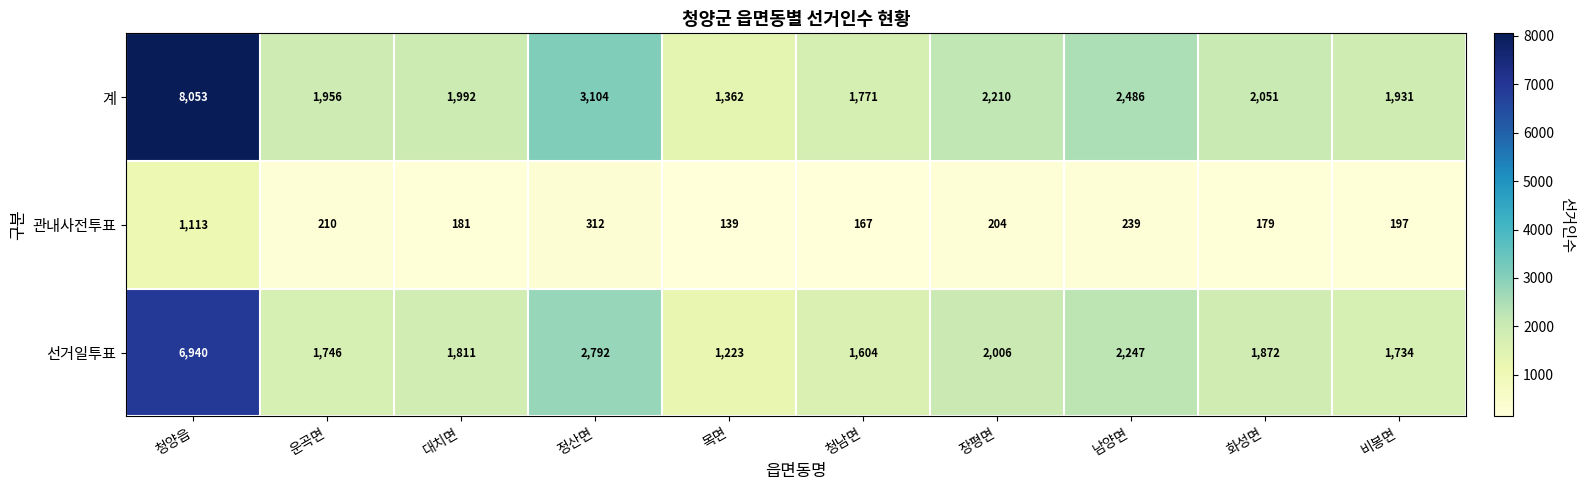

Reading left to right, list all the values displayed in this chart.

계: 8053	1956	1992	3104	1362	1771	2210	2486	2051	1931
관내사전투표: 1113	210	181	312	139	167	204	239	179	197
선거일투표: 6940	1746	1811	2792	1223	1604	2006	2247	1872	1734